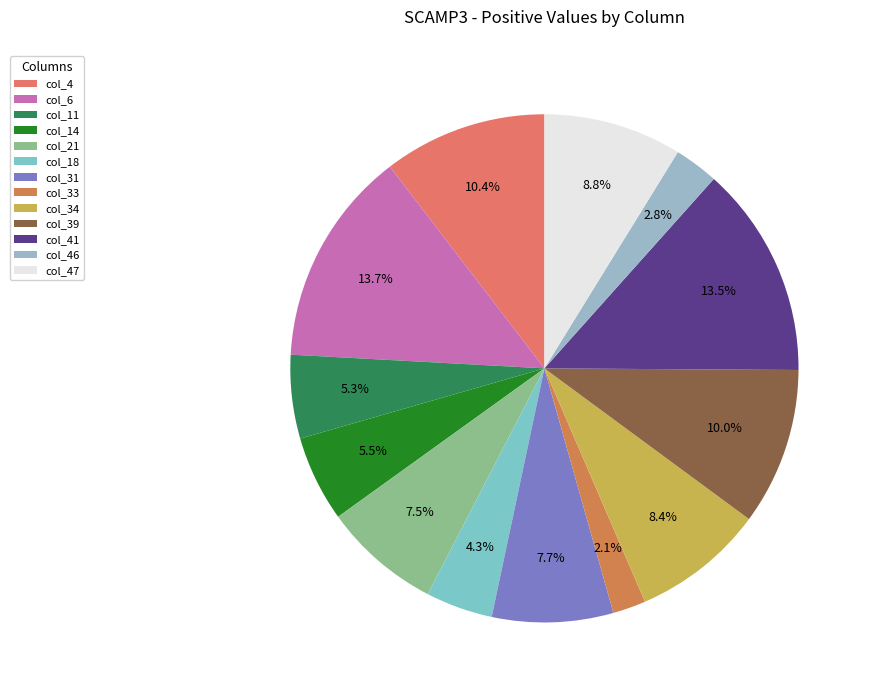

The col_21 slice represents 7% of the pie. True or false?

True